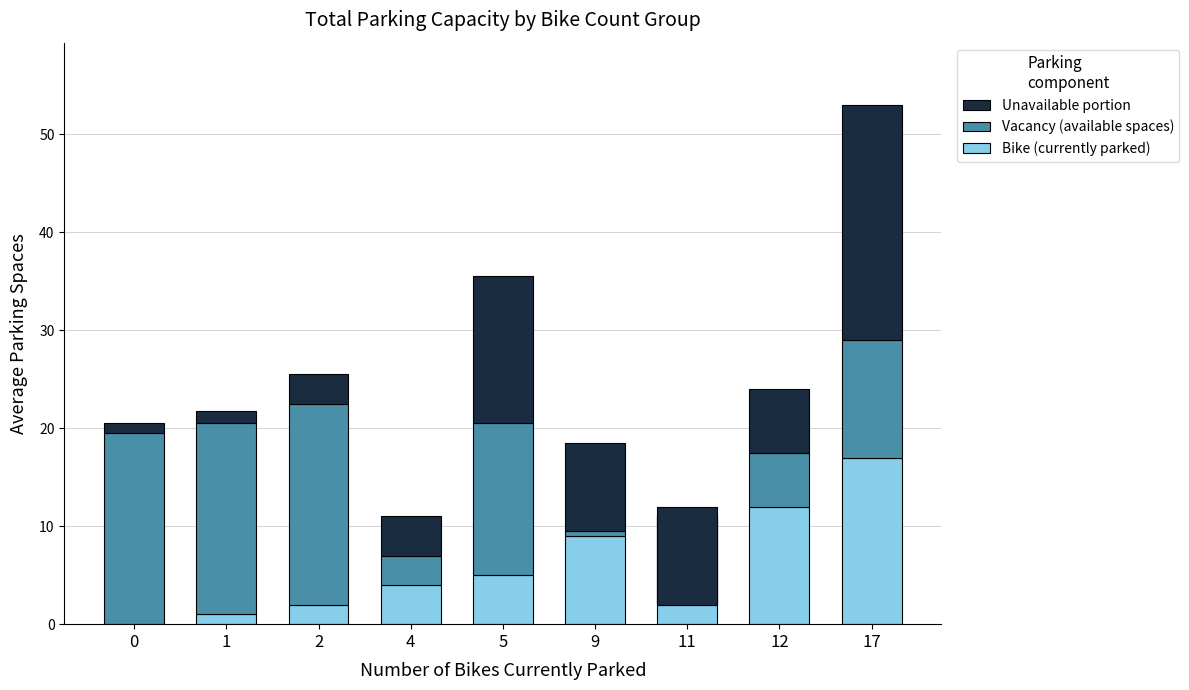

Which category has the lowest value across all series?

11